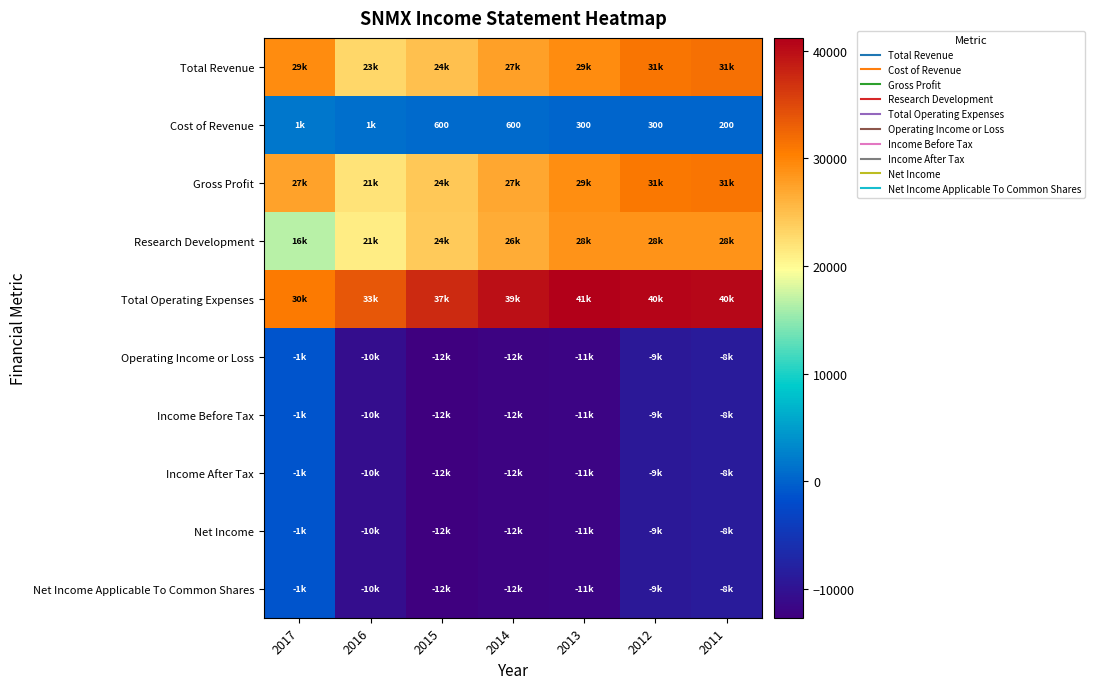

How many values in the Total Operating Expenses series exceed 39800?

3